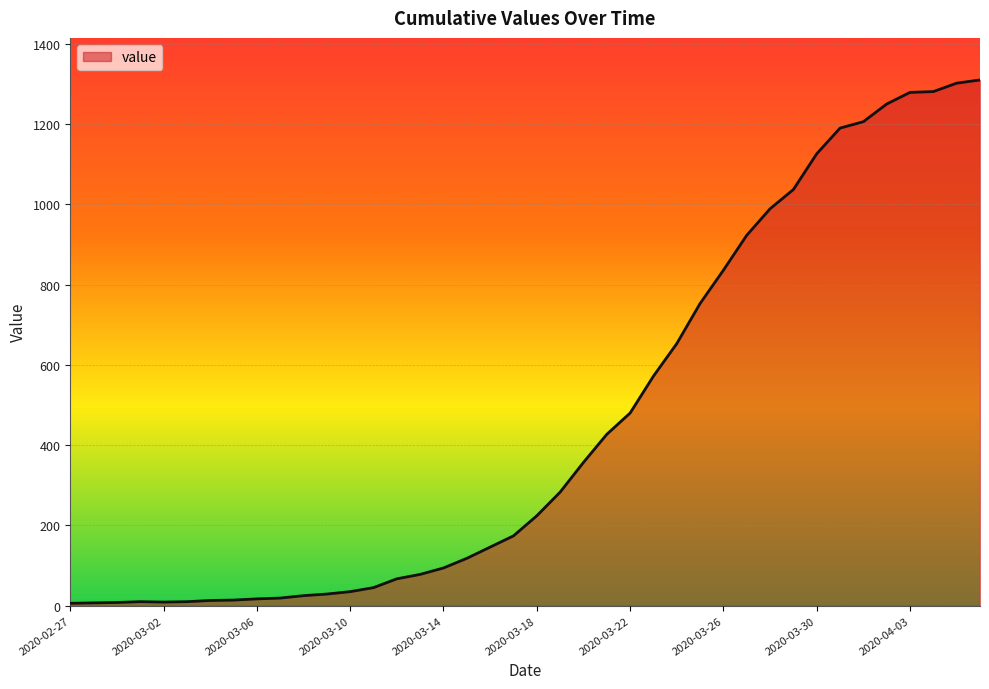

How many distinct data groups are displayed?

1